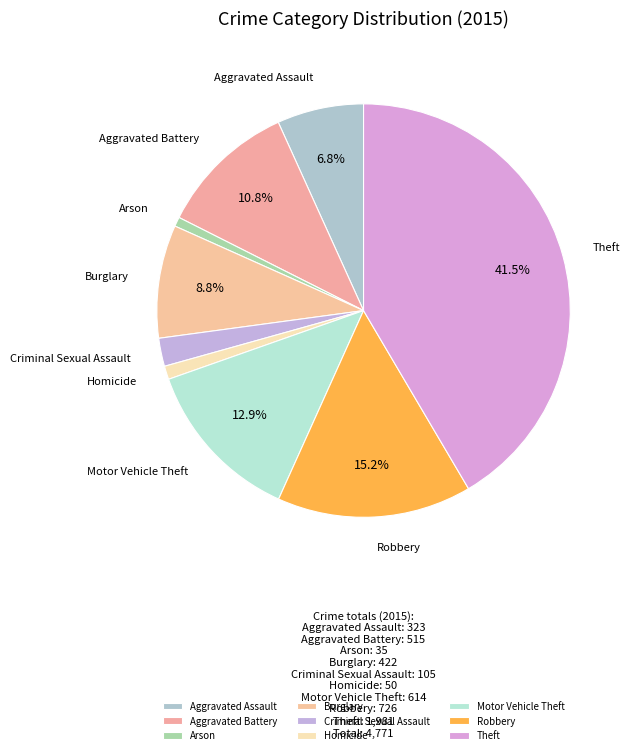

Which category has the biggest portion of the pie?

Theft